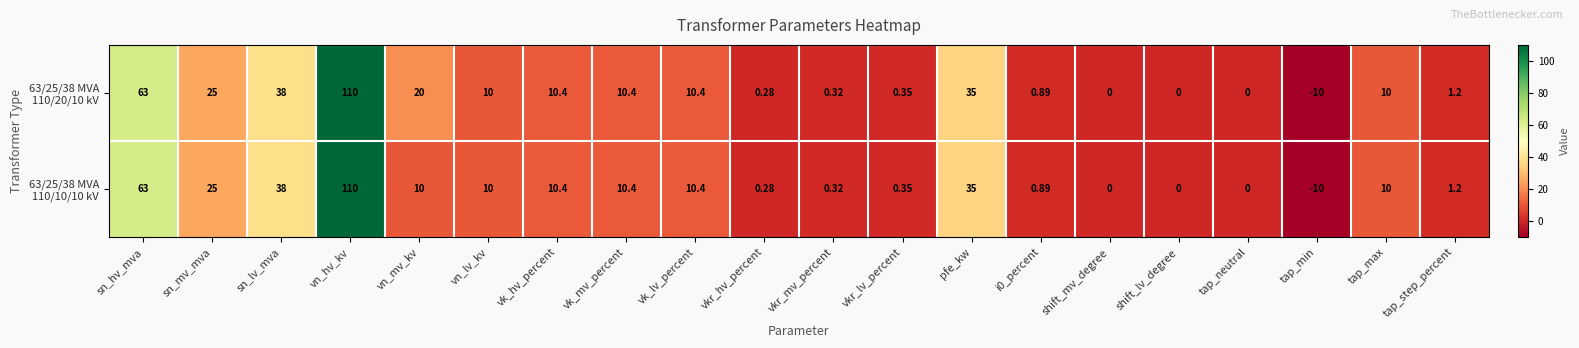

At which category is the sum across all series the highest?

vn_hv_kv